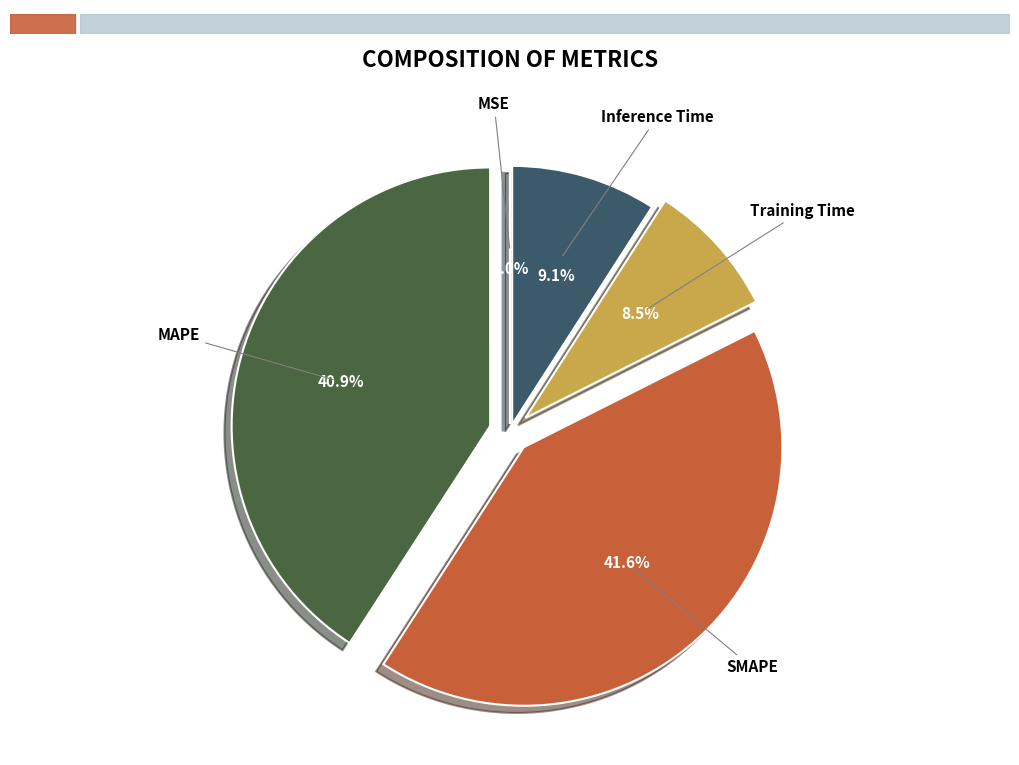

To the nearest percent, what is the difference between the Training Time and SMAPE slice percentages?

33%